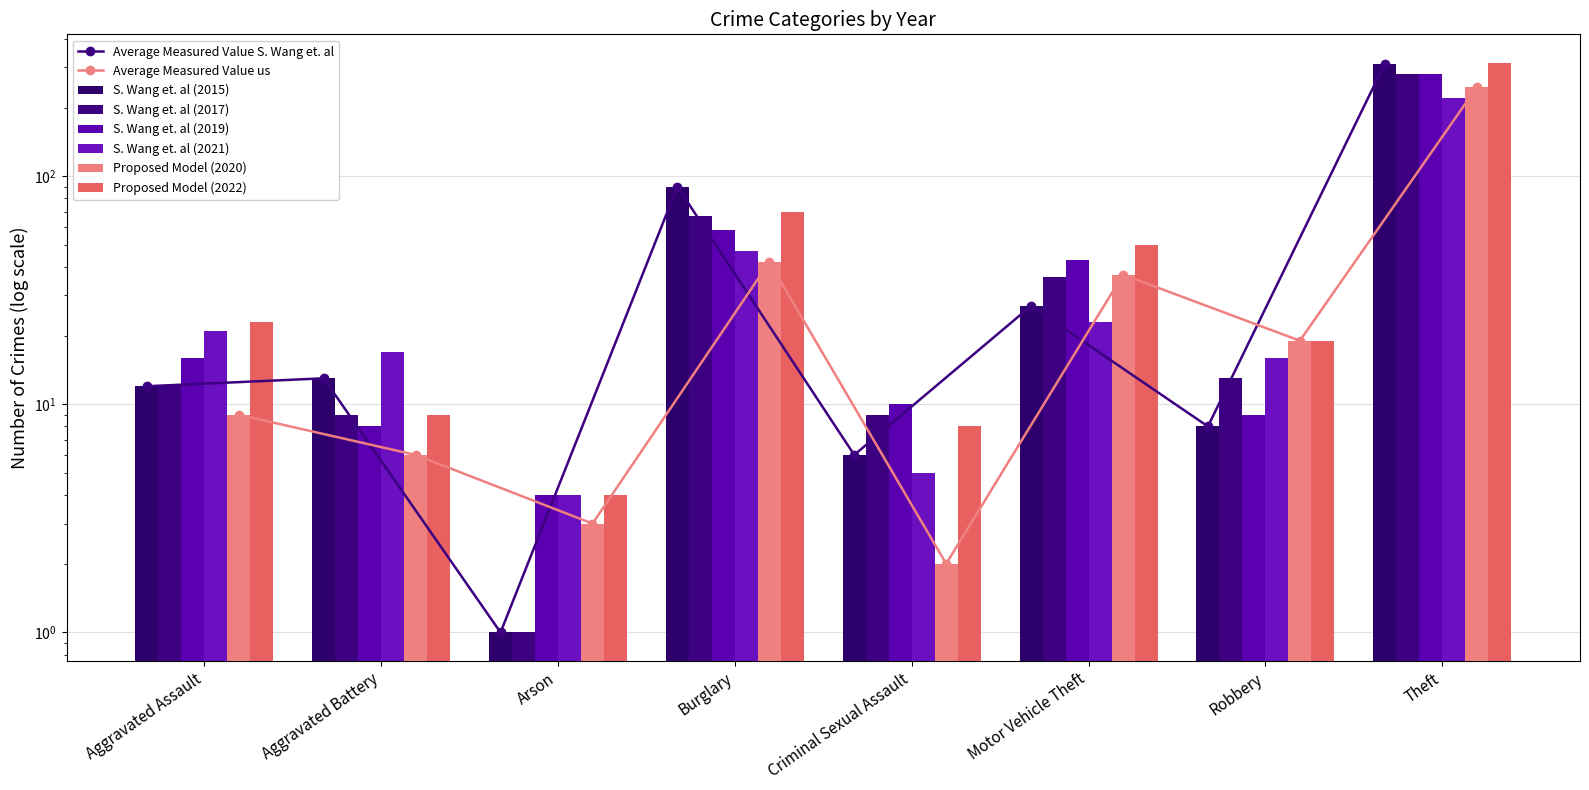

What is the greatest value displayed?

314